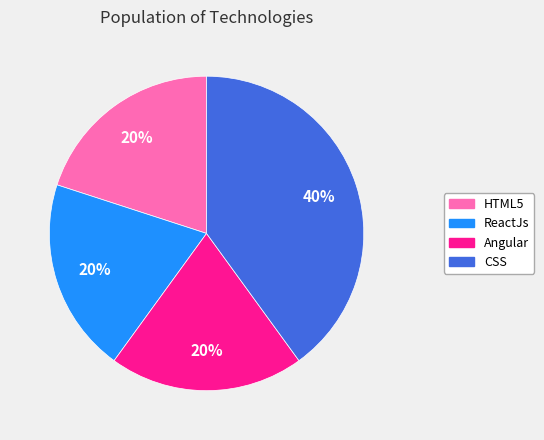

To the nearest percent, what portion does CSS represent?

40%